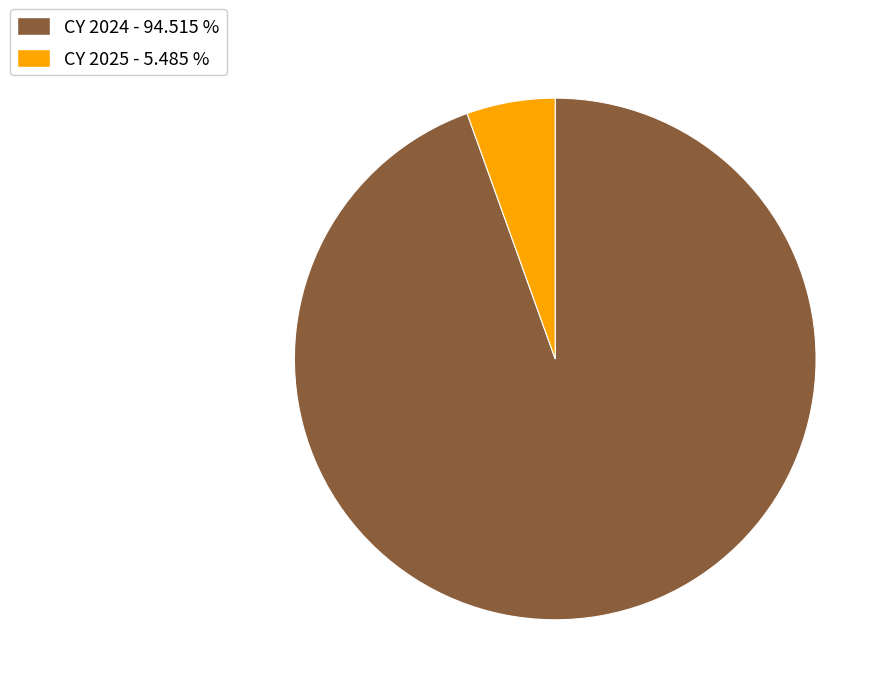

How many slices are in this pie chart?

2